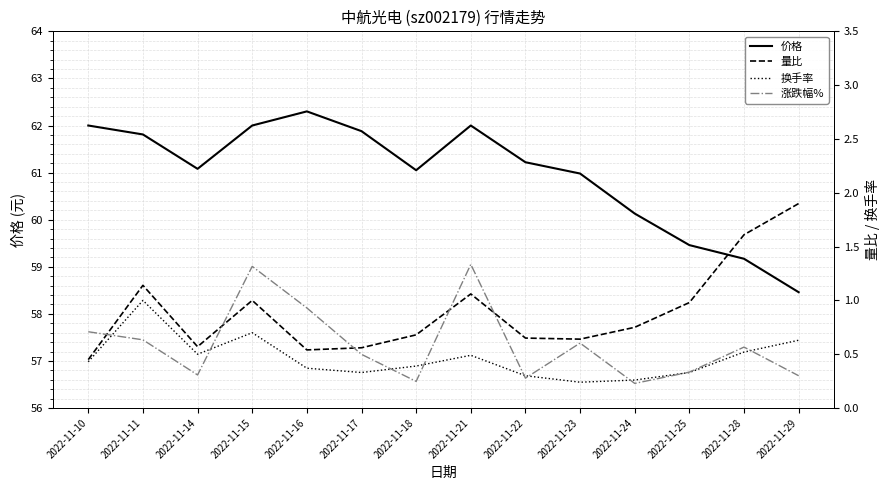

Is it true that 涨跌幅% equals 0.3 at 2022-11-14?

True